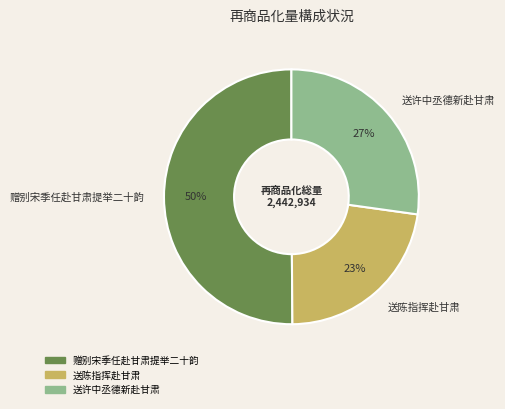

Is it true that 送陈指挥赴甘肃 is 13% of the pie?

False